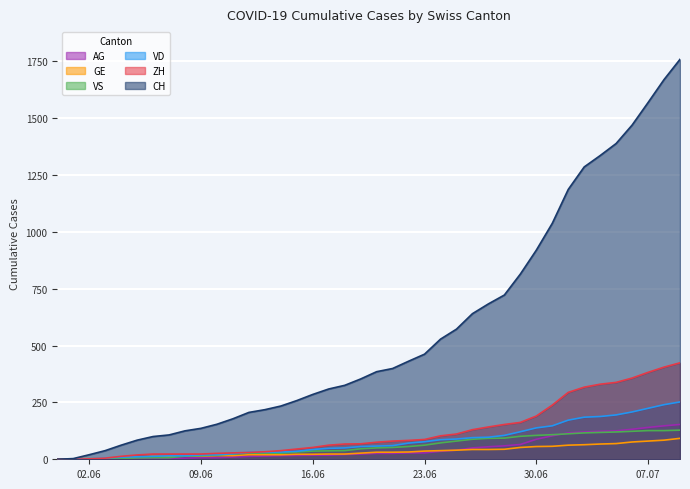

The GE series shows 87 at 2020-07-04. True or false?

False